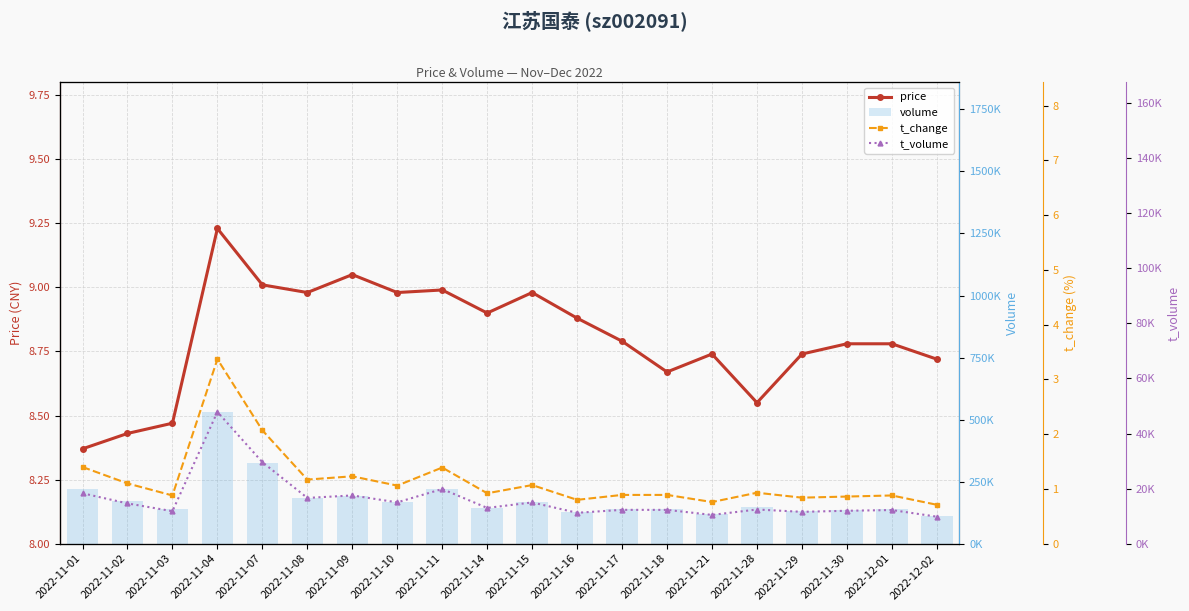

What is the sum of the volume values at 2022-11-18 and 2022-11-21?

260302.0